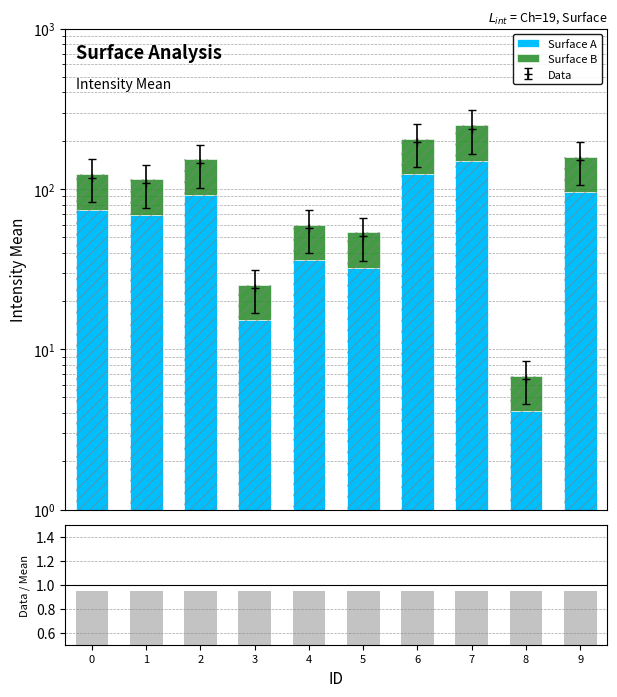

How many distinct data groups are displayed?

3